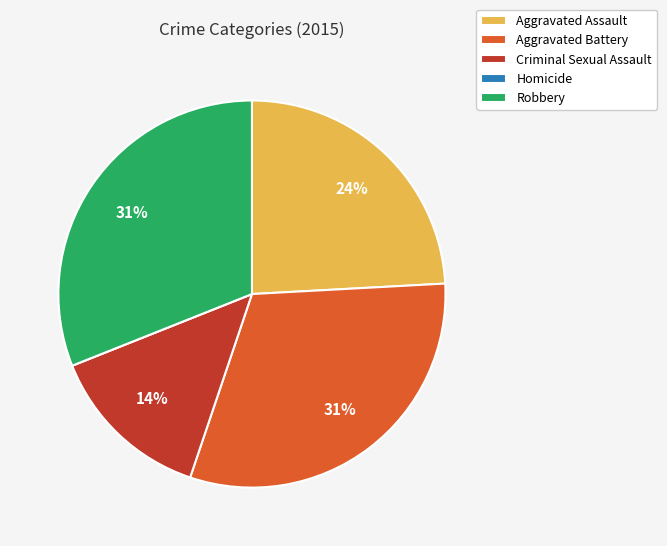

Is it true that Criminal Sexual Assault is 6% of the pie?

False